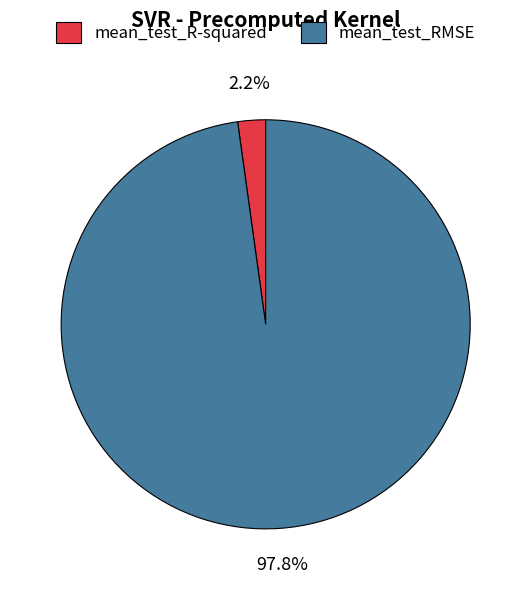

What is the smallest slice in the pie chart?

mean_test_R-squared